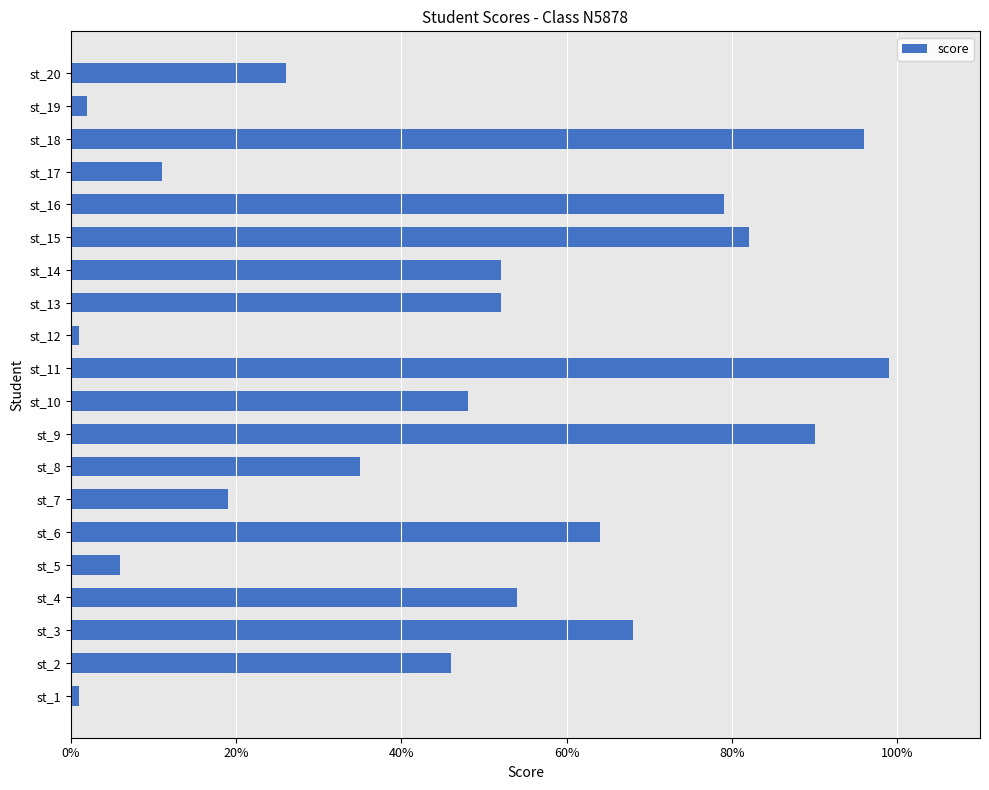

What is the difference between the maximum and minimum values?

98